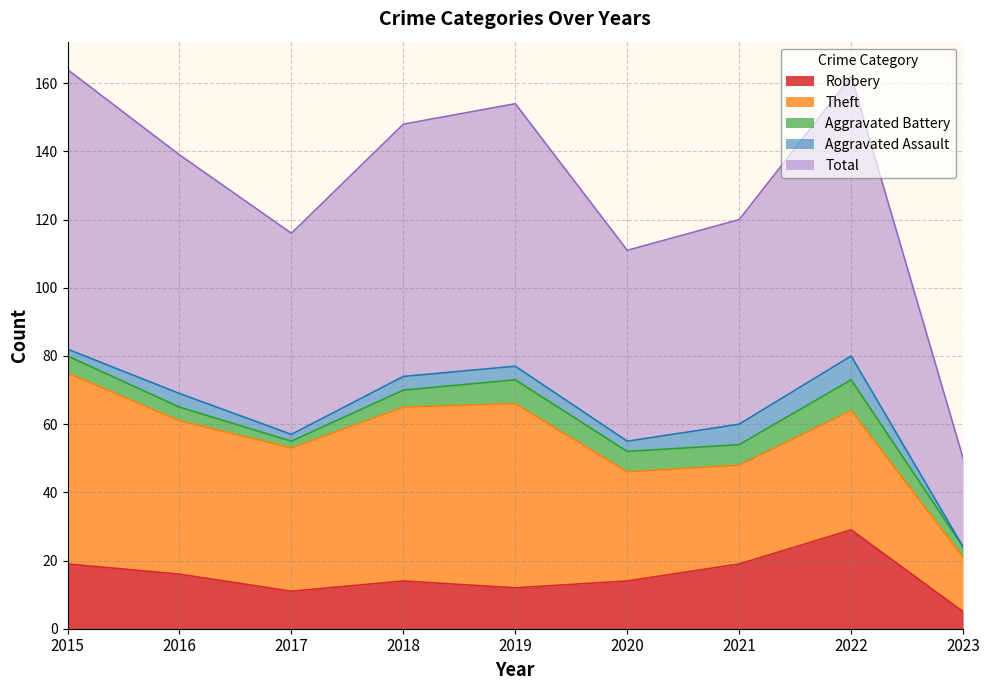

How many data points in Aggravated Battery are above 5?

4